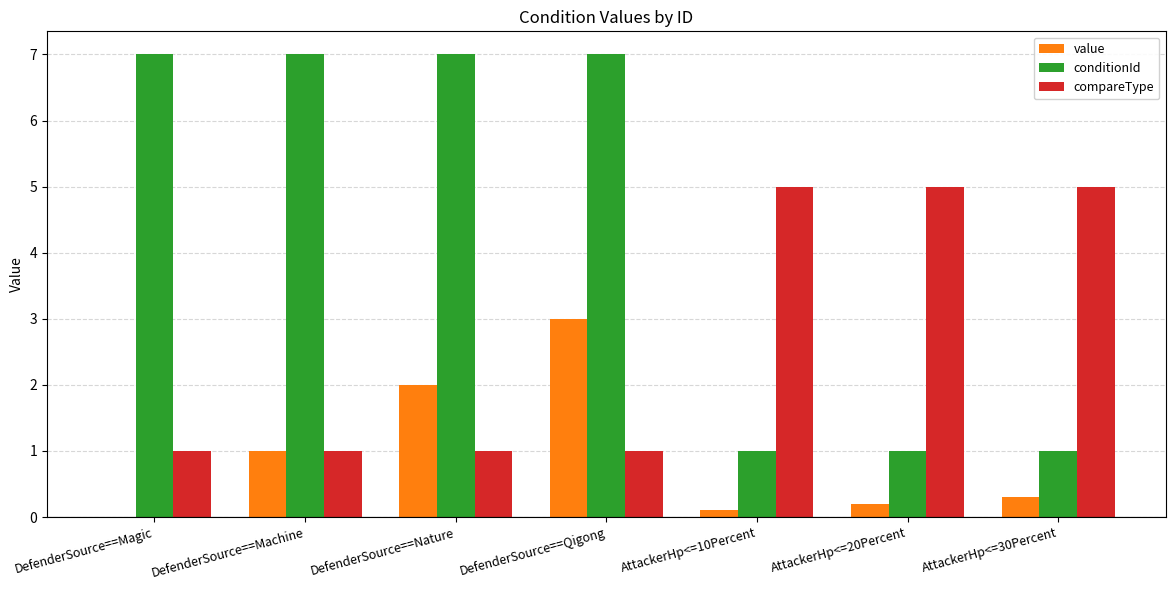

At which label does value reach its peak?

DefenderSource==Qigong